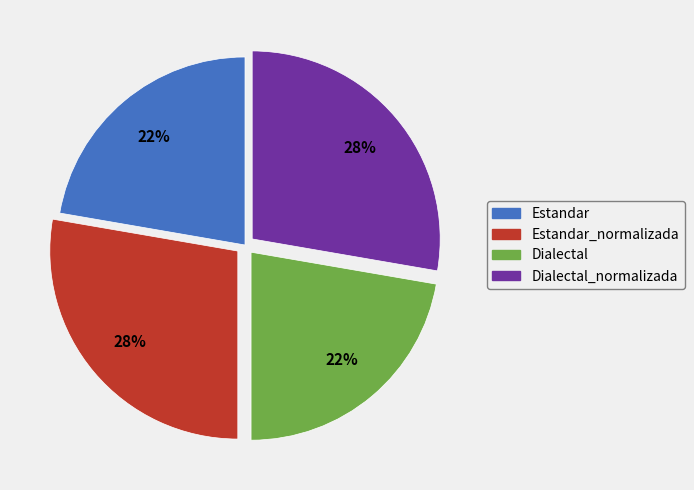

Is there any slice that represents more than half of the pie?

No